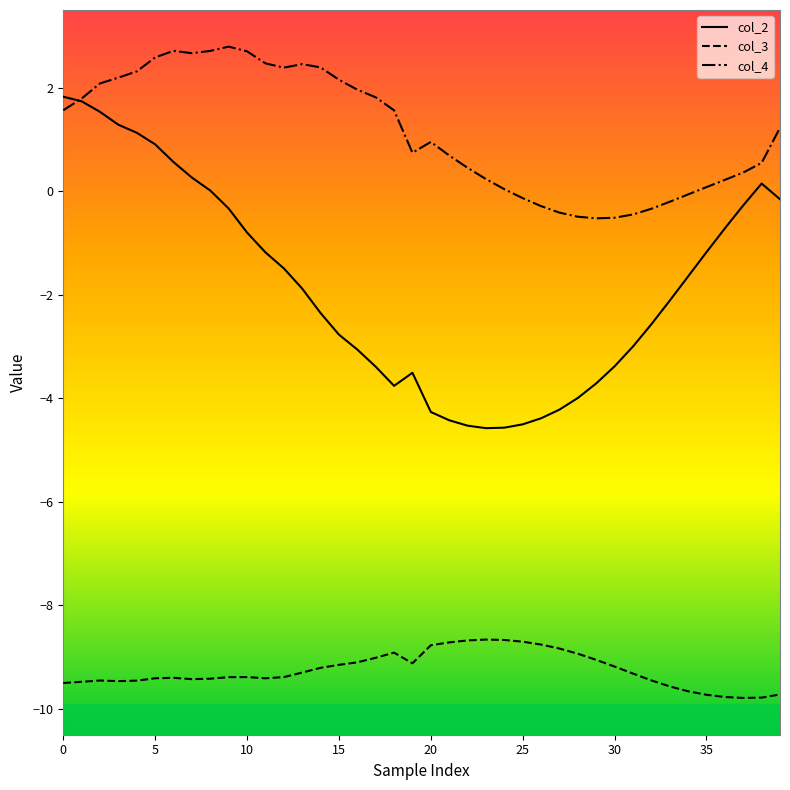

Count the number of categories in the chart.

40